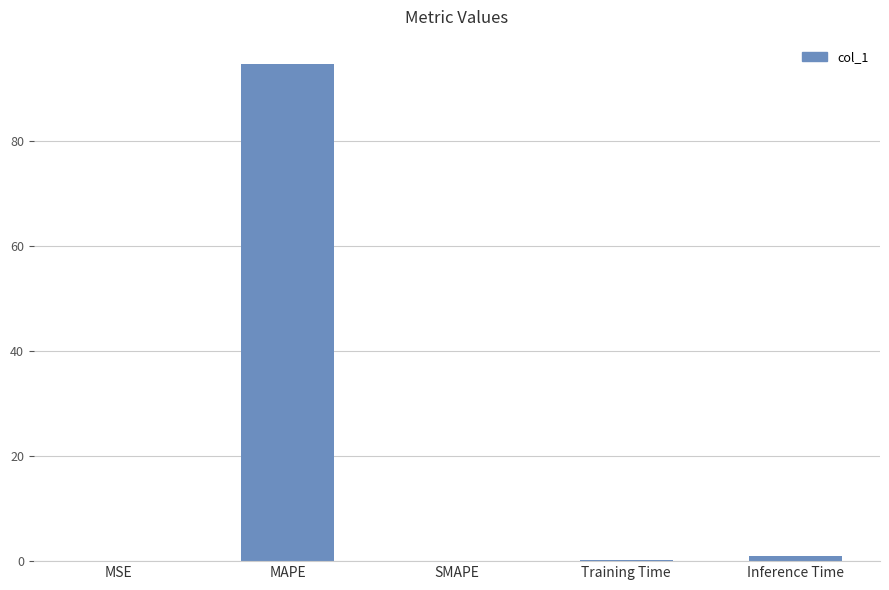

What is the sum of all values?

95.8